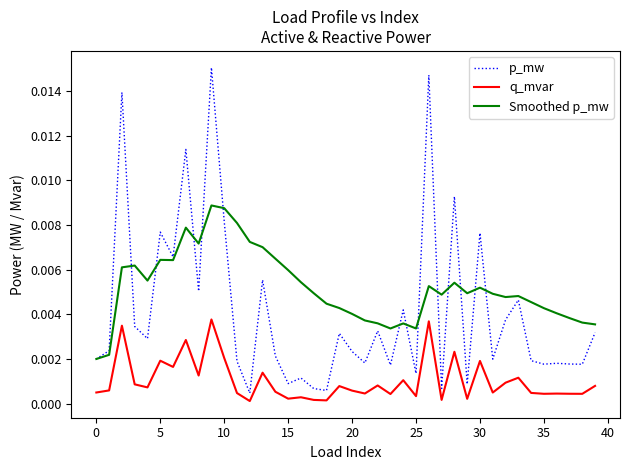

True or false: q_mvar and Smoothed p_mw cross at least once.

False